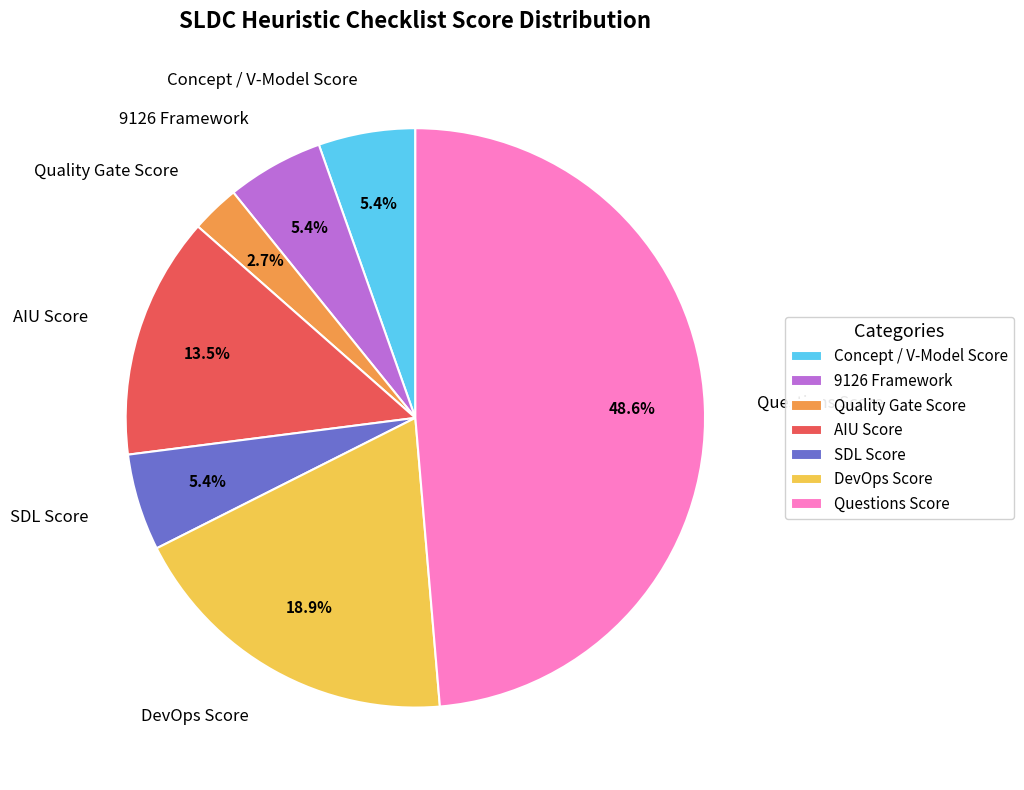

What is the ratio of the value at 9126 Framework to the value at DevOps Score?

0.3